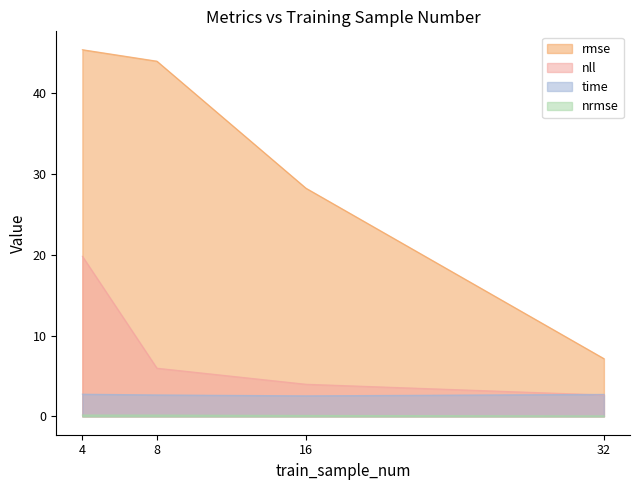

What is the sum of all rmse values?

124.8